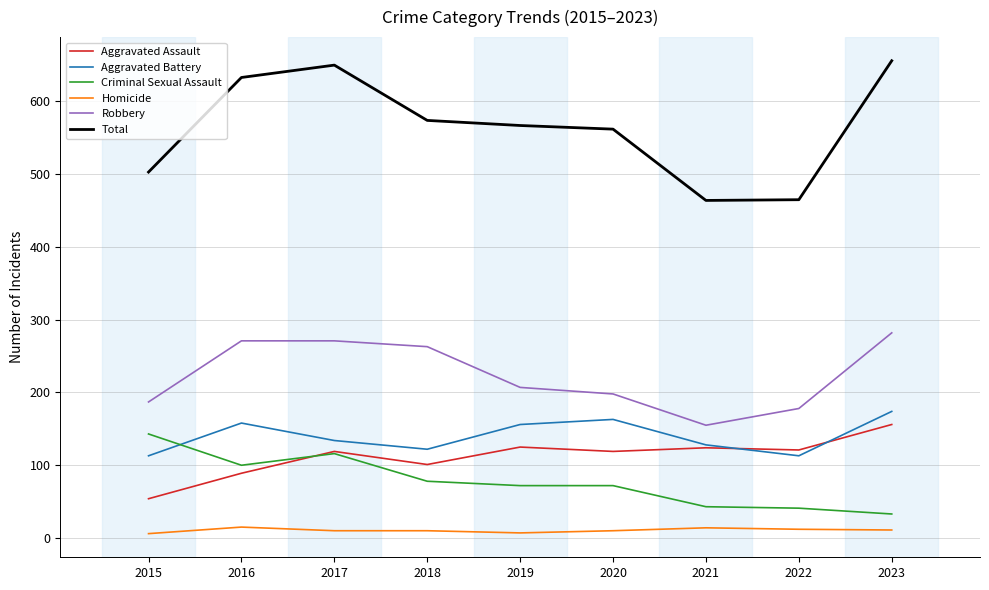

True or false: Homicide and Criminal Sexual Assault cross at least once.

False